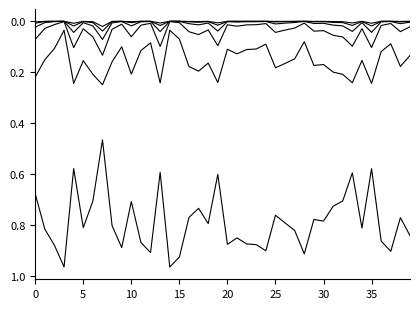

Does the chart display data point markers on the line(s)?

No